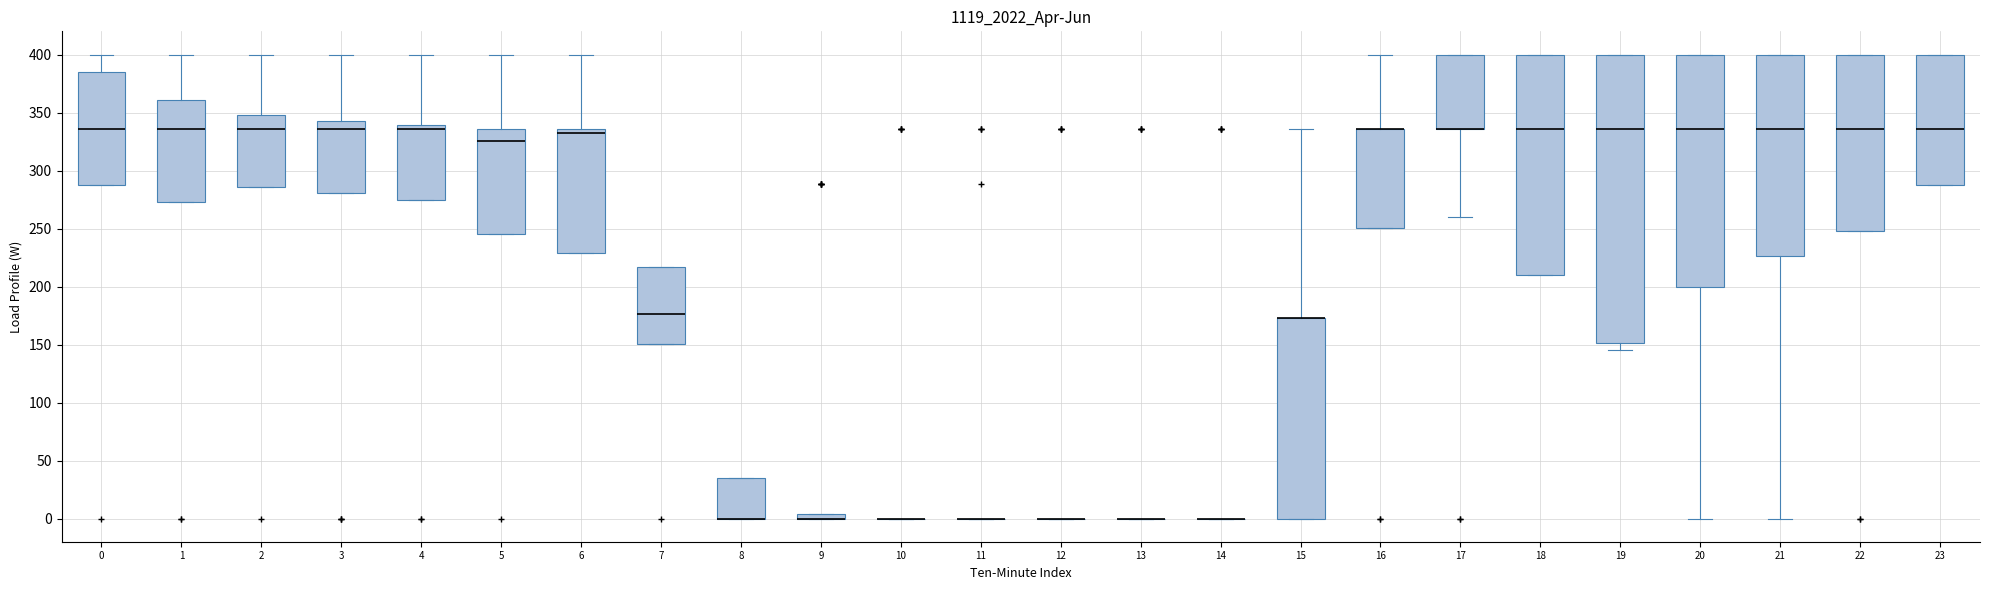

Where is the lower edge of the box at x = 22 on the y-axis? The values are not printed on the chart, so give them approximately, as read against the axis.

245